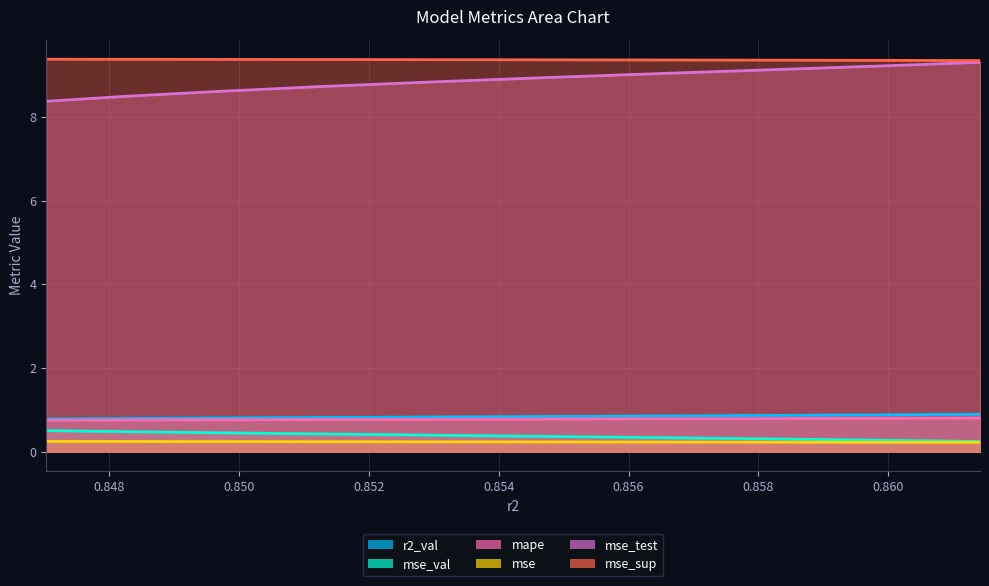

True or false: mse_test and r2_val cross at least once.

False